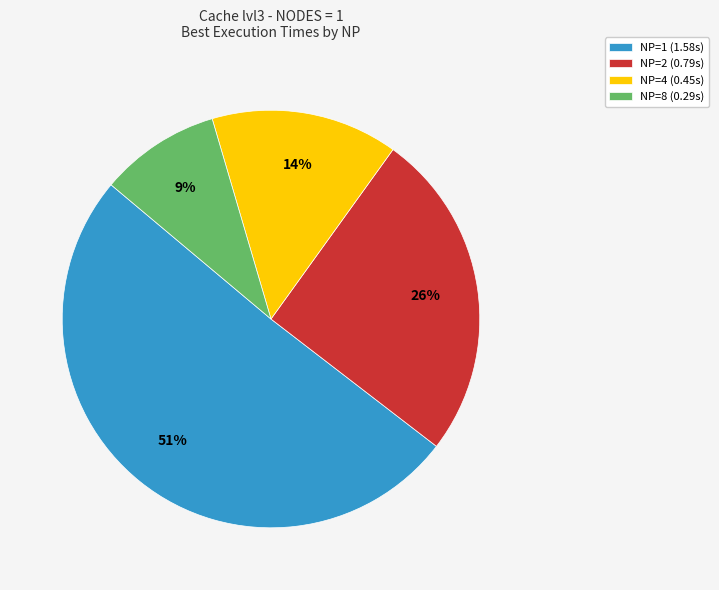

To the nearest percent, what is the average slice percentage?

25%